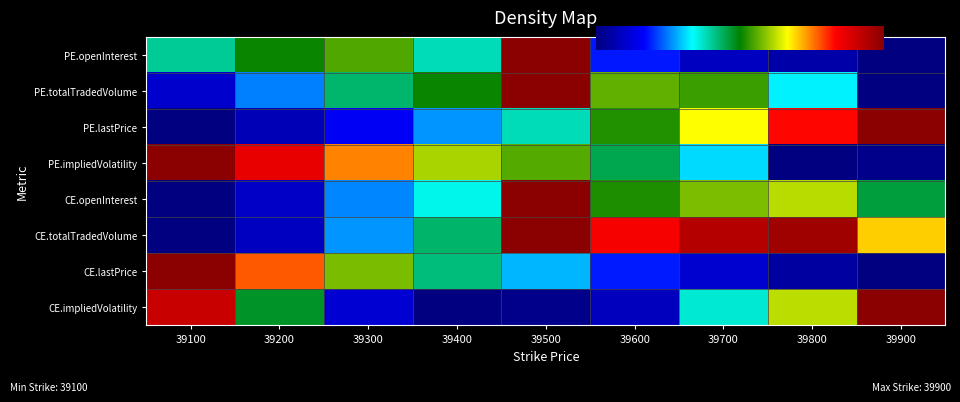

Is it true that PE.impliedVolatility equals 0.7 at 39800?

False